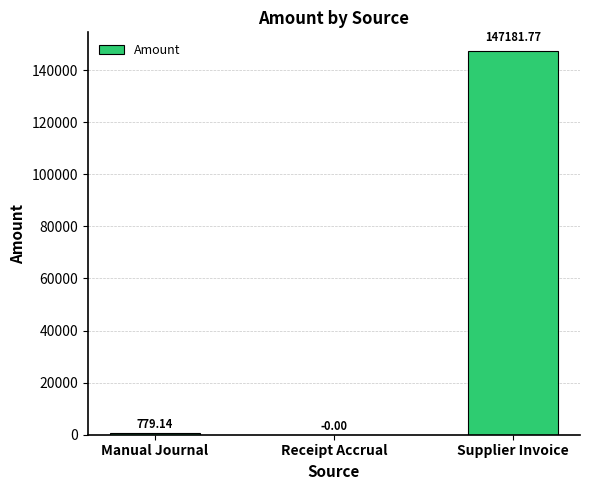

What is the sum of the values at Supplier Invoice and Receipt Accrual?

147181.8